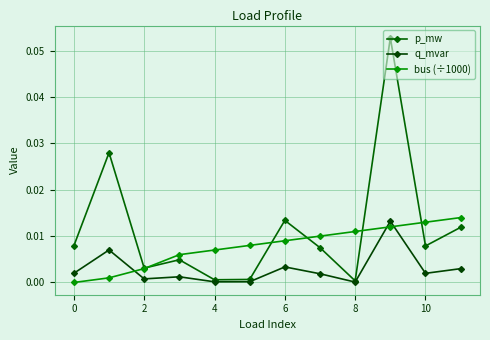

Reading right to left, transcribe all the data shown in this chart.

p_mw: 0.0	0.0	0.1	0.0	0.0	0.0	0.0	0.0	0.0	0.0	0.0	0.0
q_mvar: 0.0	0.0	0.0	0.0	0.0	0.0	0.0	0.0	0.0	0.0	0.0	0.0
bus (÷1000): 0.0	0.0	0.0	0.0	0.0	0.0	0.0	0.0	0.0	0.0	0.0	0.0